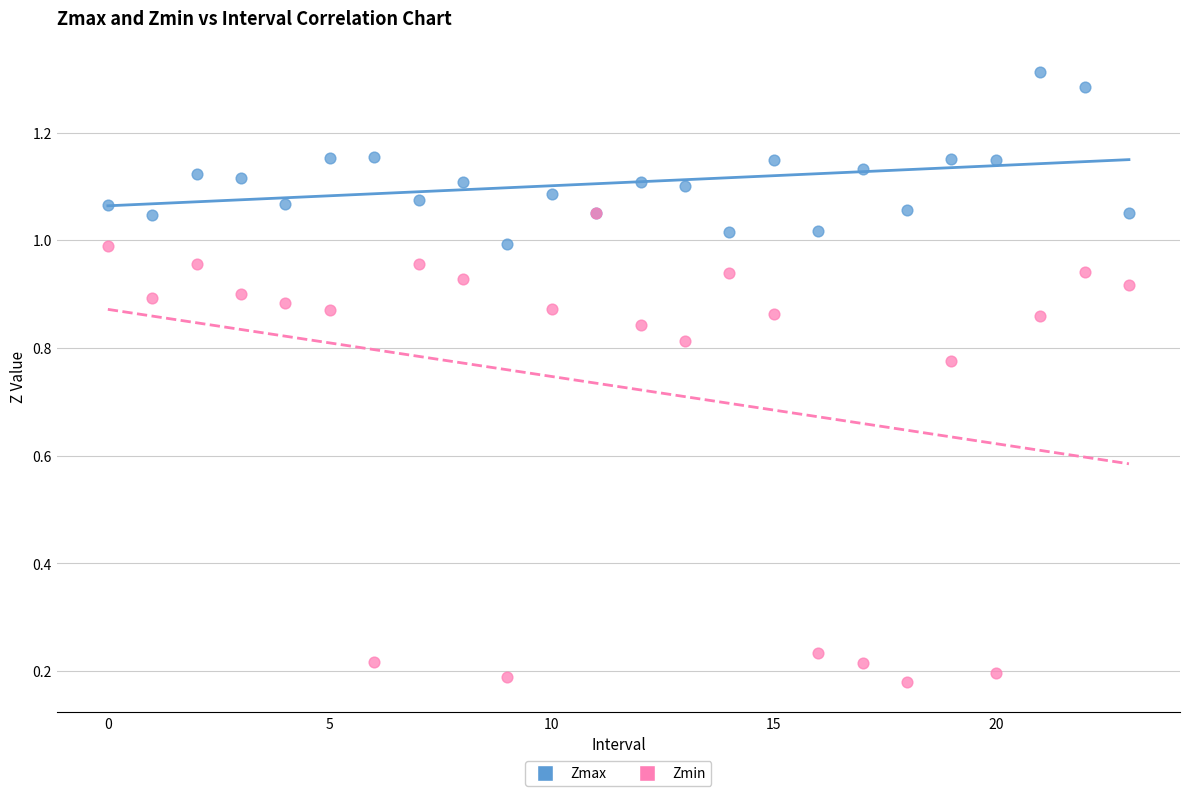

What are all the series names shown in the legend?

Zmax, Zmin